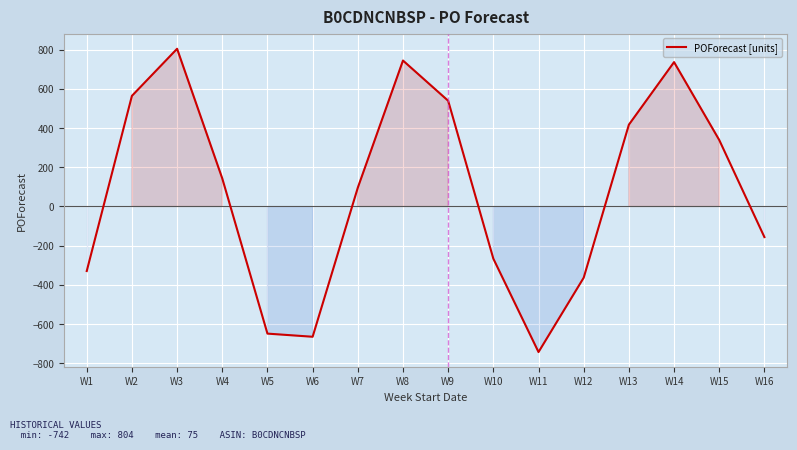

How many values are below 143?

8